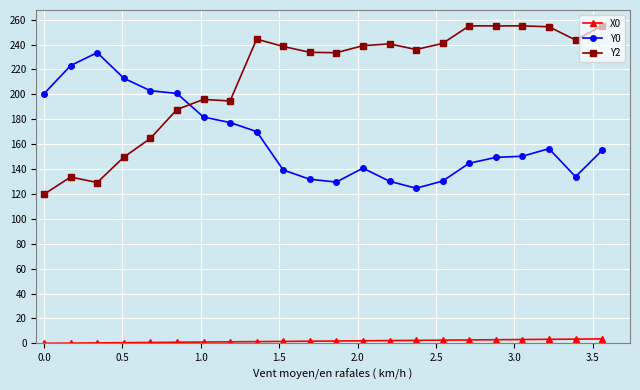

Which series has the largest total across all categories?

Y2